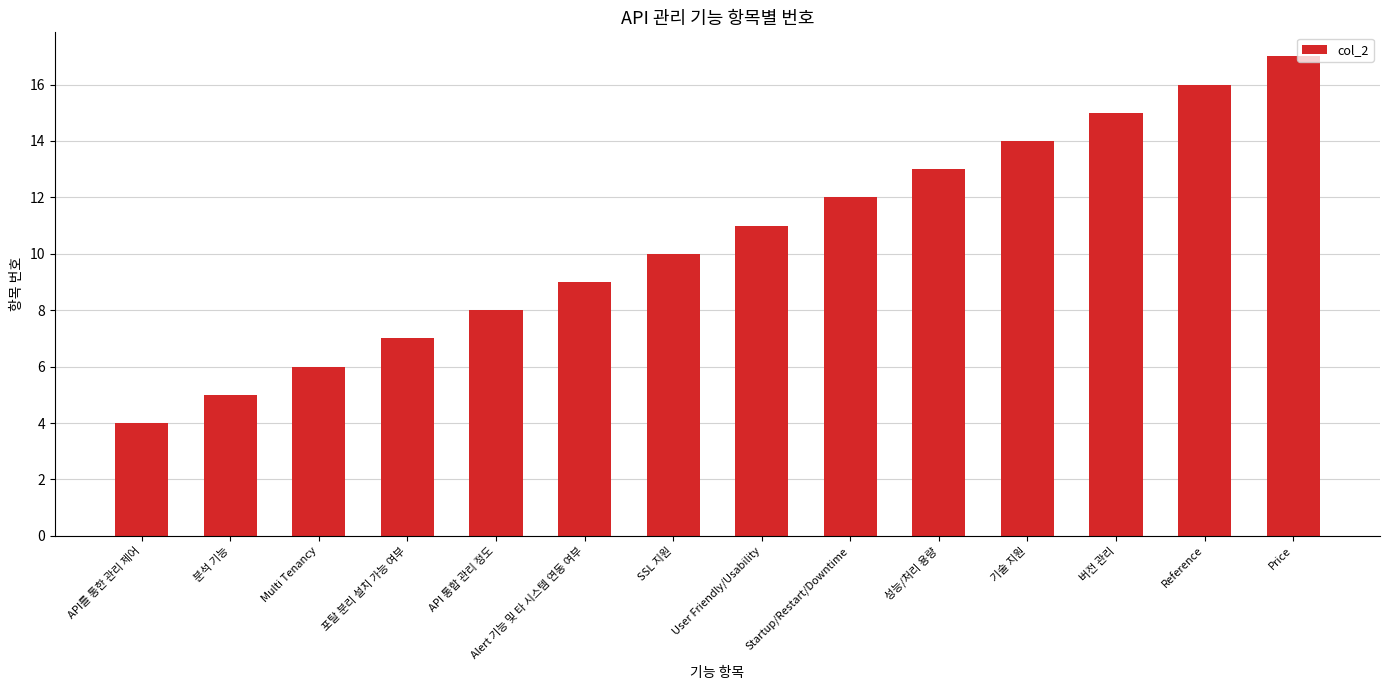

The chart shows a value of 6 at API를 통한 관리 제어. True or false?

False